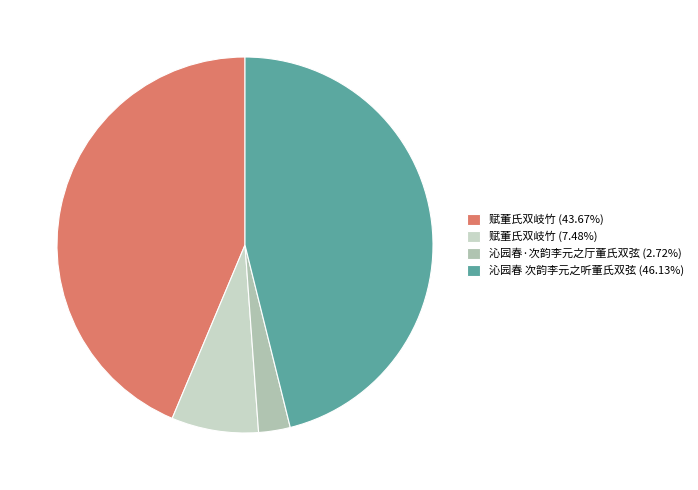

How many segments does this pie chart have?

4